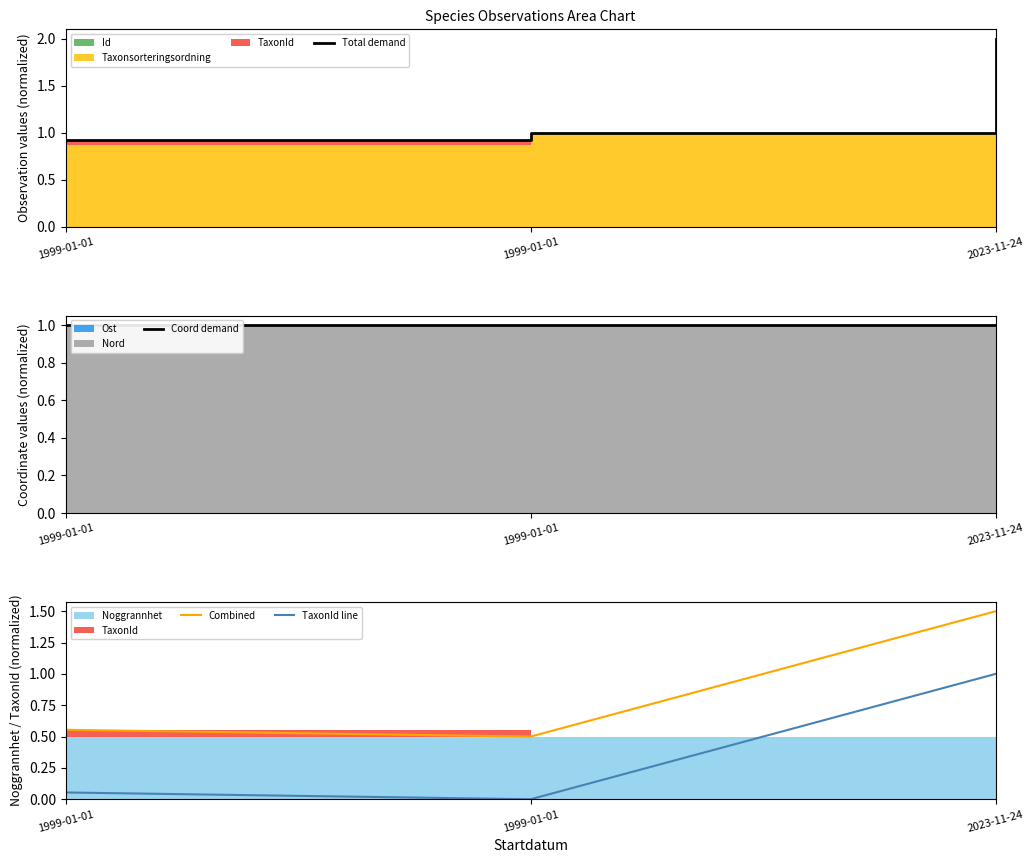

Which label corresponds to the smallest value in the chart?

1999-01-01